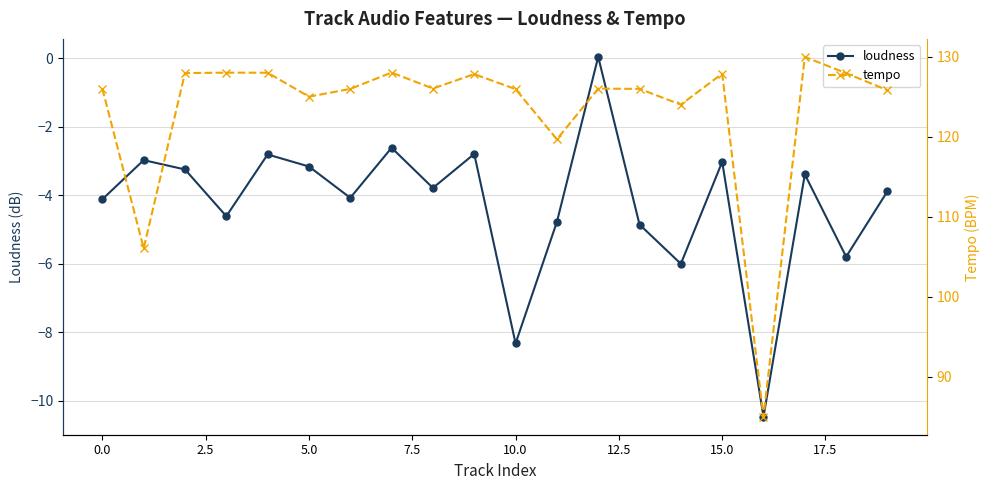

Is it true that loudness equals -5.2 at 19?

False